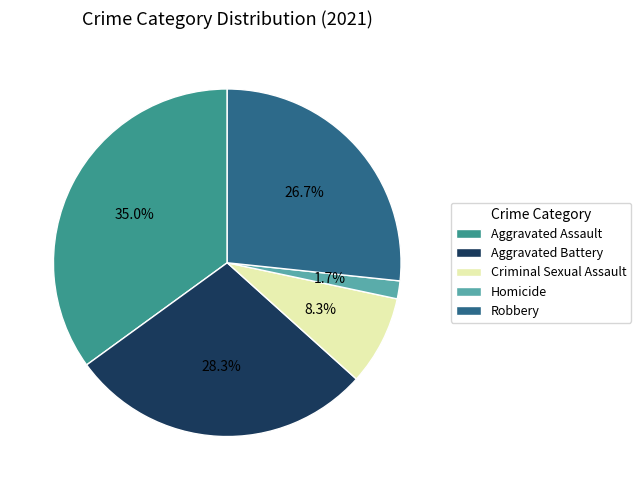

How many slices are in this pie chart?

5